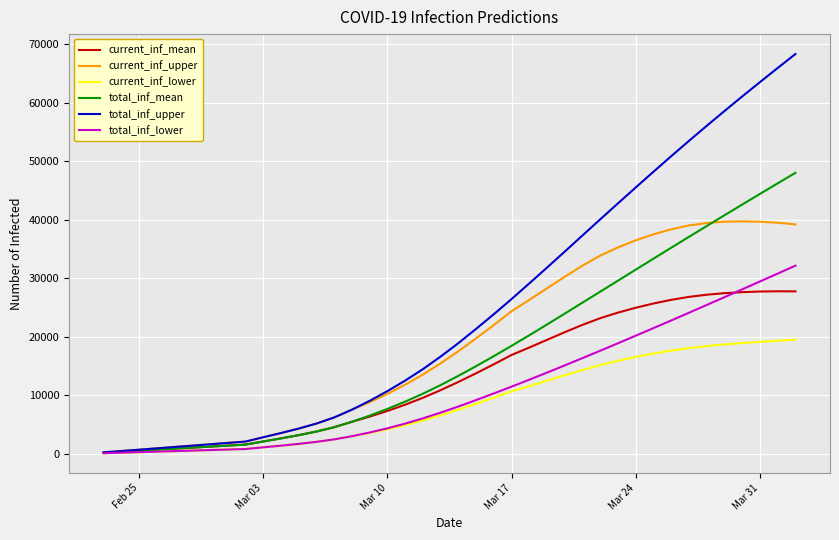

Which series has the largest total across all categories?

total_inf_upper